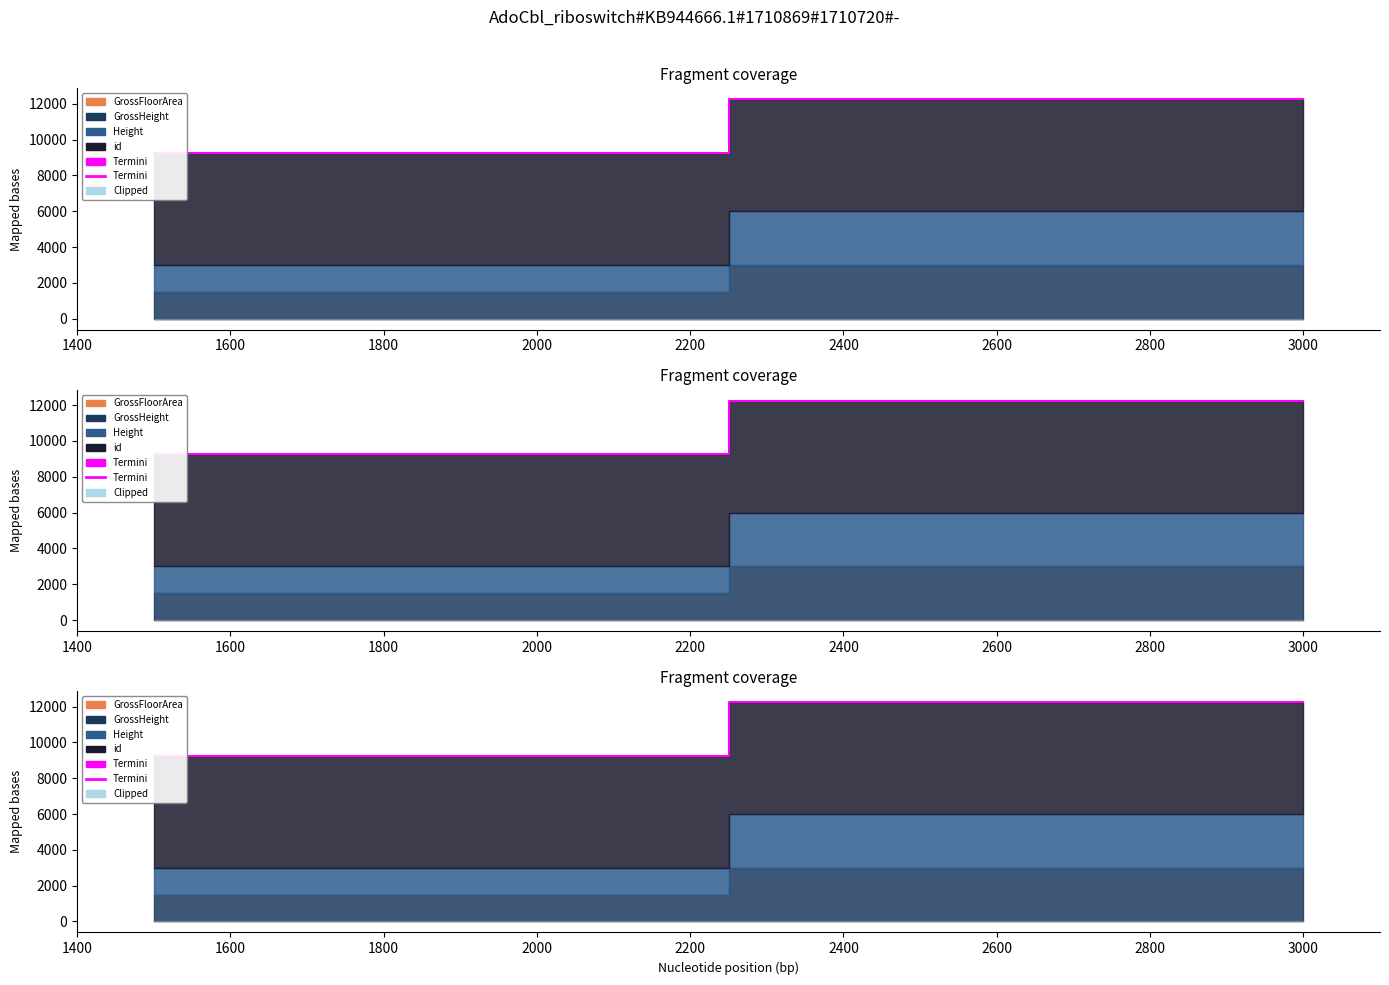

True or false: the data has more than 0 interior local peaks.

False